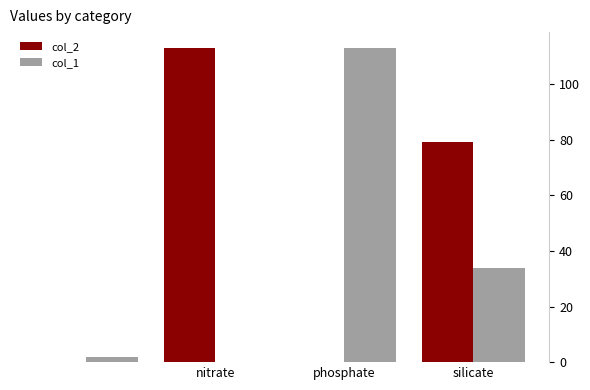

What is the average value of the col_1 series?

37